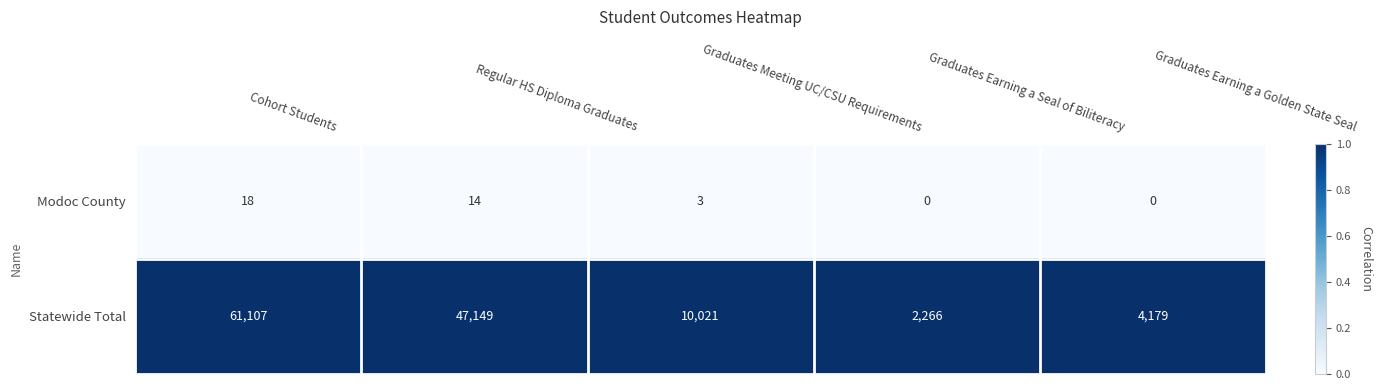

Rank the series at Graduates Meeting UC/CSU Requirements from highest to lowest value.

Statewide Total, Modoc County